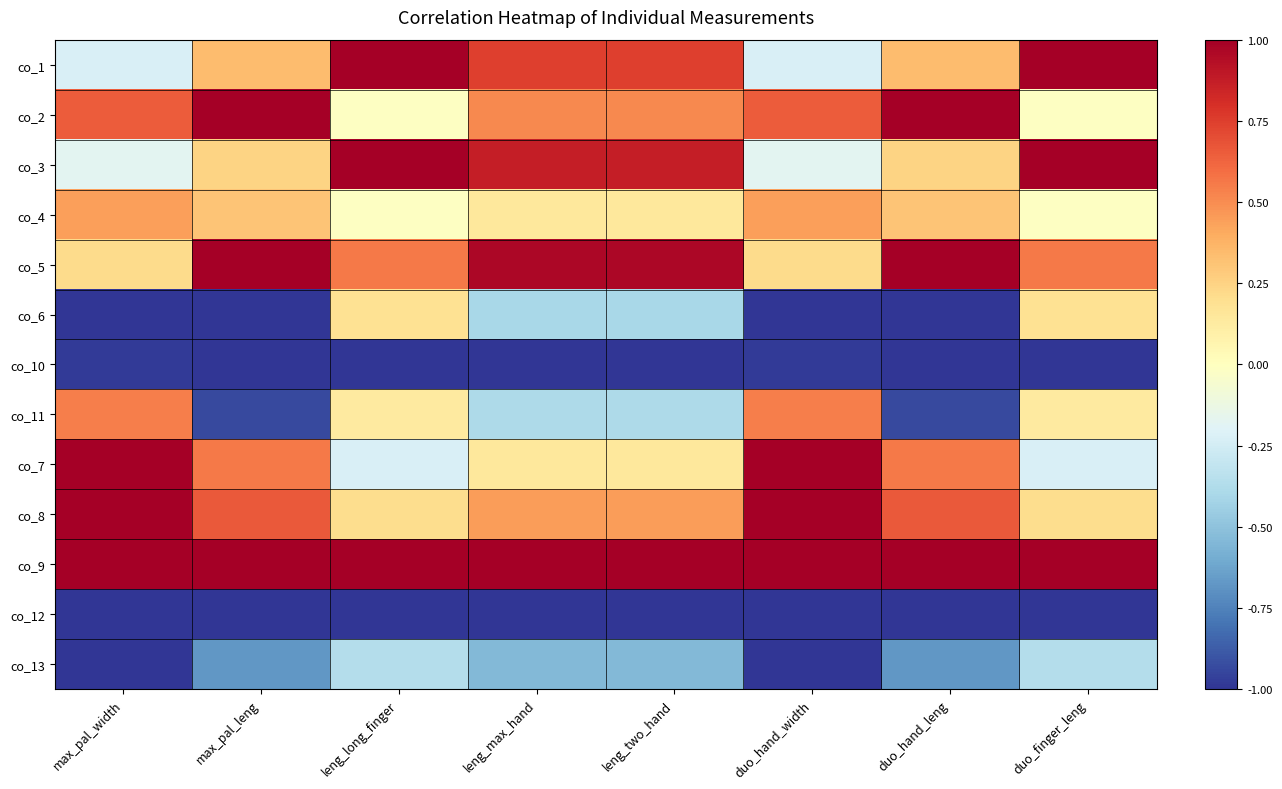

Which label corresponds to the smallest value in the chart?

max_pal_width